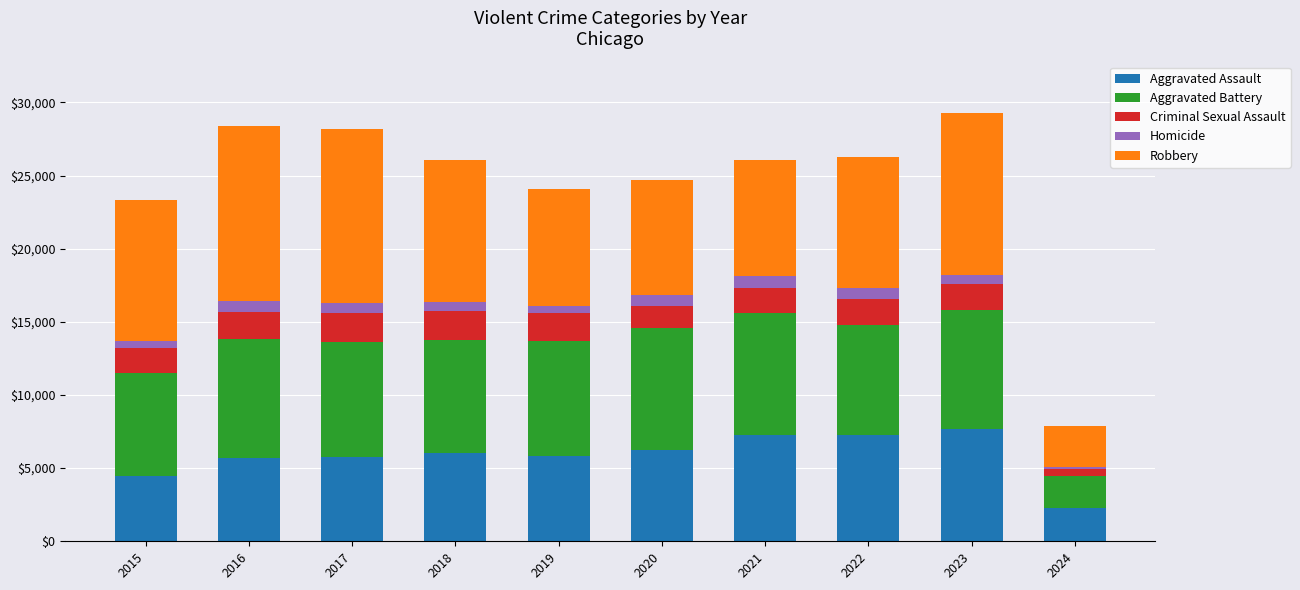

What is the difference between the maximum and minimum values in the Aggravated Assault series?

5419